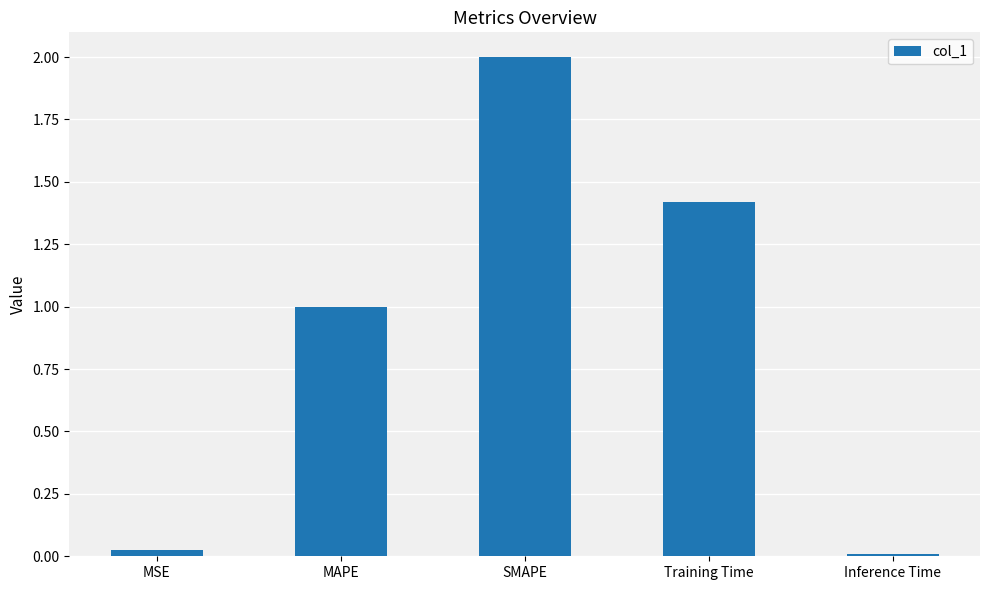

What is the difference between the maximum and minimum values?

2.0